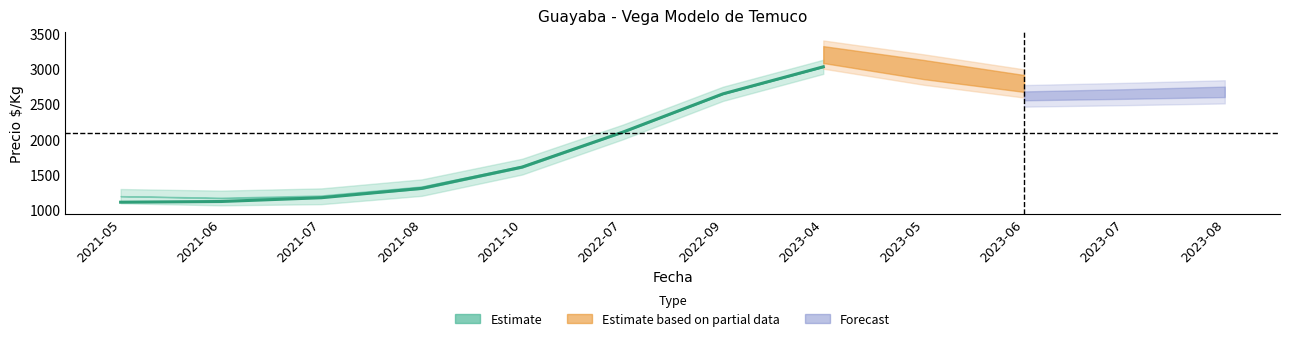

What is the label of the 4th point from the right?

2021-10